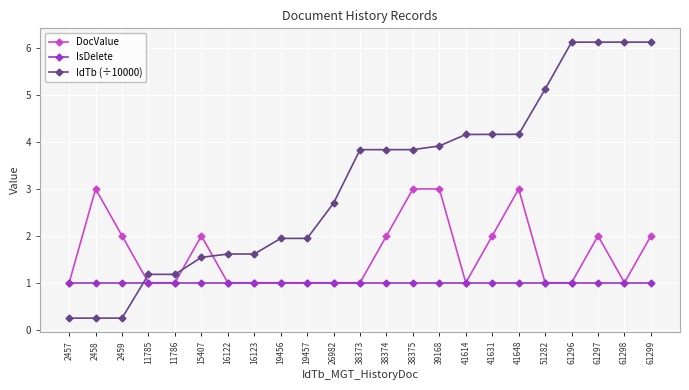

Reading left to right, list all the values displayed in this chart.

DocValue: 1.0	3.0	2.0	1.0	1.0	2.0	1.0	1.0	1.0	1.0	1.0	1.0	2.0	3.0	3.0	1.0	2.0	3.0	1.0	1.0	2.0	1.0	2.0
IsDelete: 1.0	1.0	1.0	1.0	1.0	1.0	1.0	1.0	1.0	1.0	1.0	1.0	1.0	1.0	1.0	1.0	1.0	1.0	1.0	1.0	1.0	1.0	1.0
IdTb (÷10000): 0.2	0.2	0.2	1.2	1.2	1.5	1.6	1.6	1.9	1.9	2.7	3.8	3.8	3.8	3.9	4.2	4.2	4.2	5.1	6.1	6.1	6.1	6.1